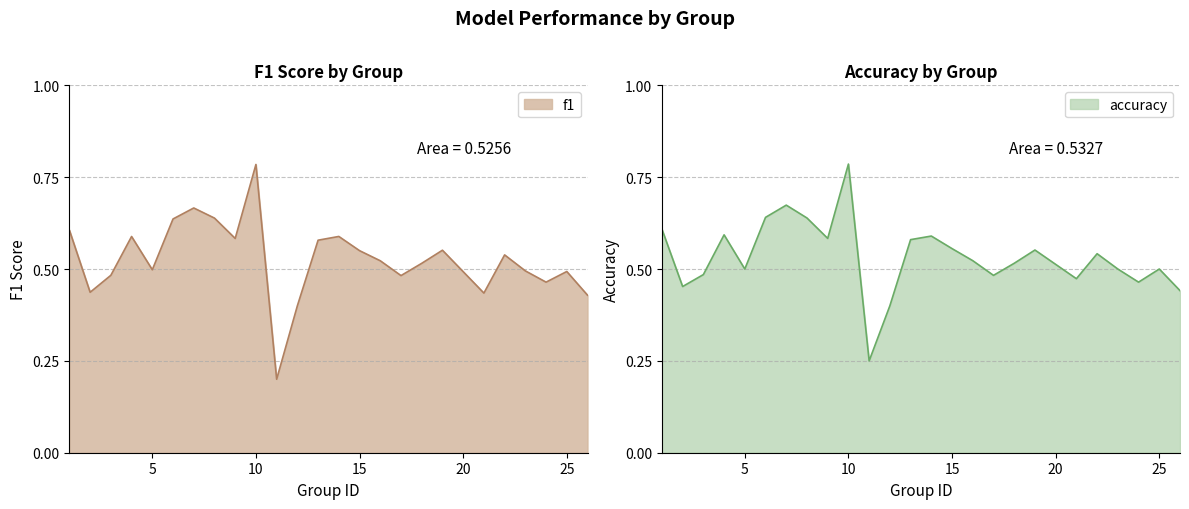

Which series changed the most between 12 and 22?

accuracy